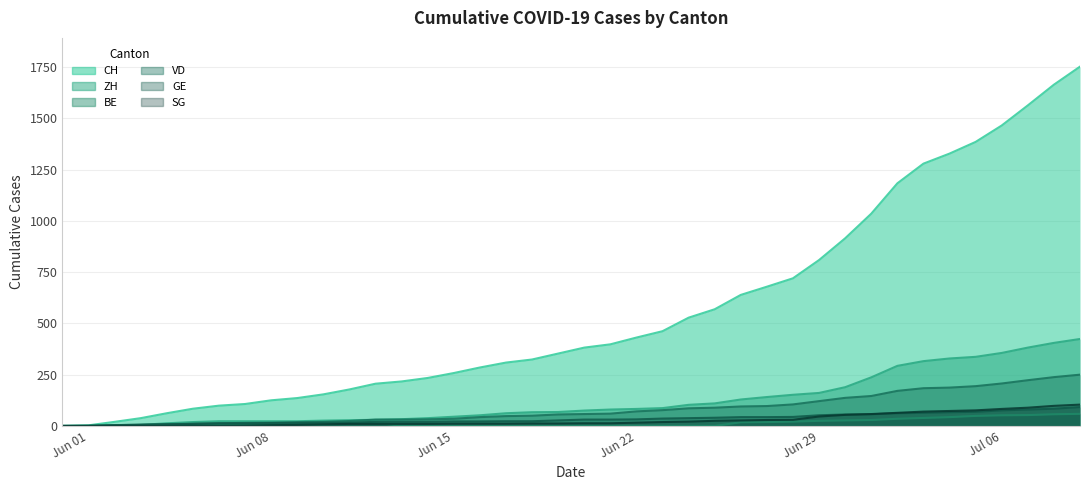

Which series has the largest range (max minus min)?

CH